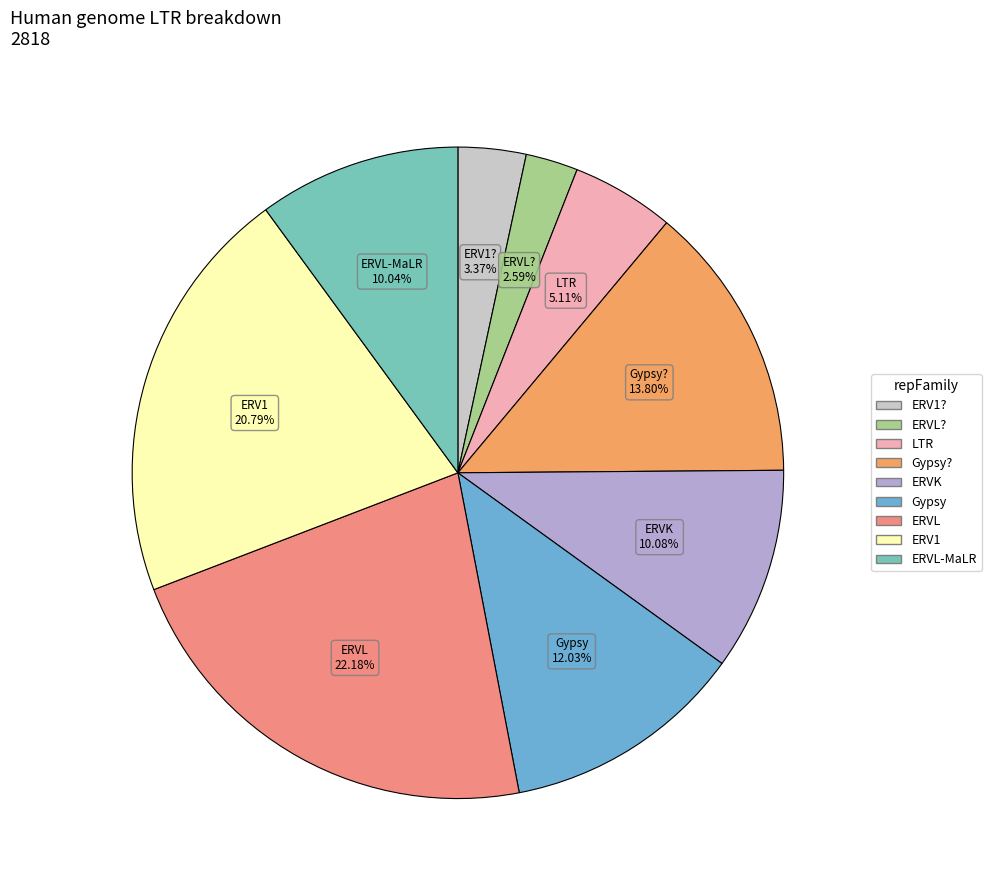

Is there a majority slice in this chart?

No